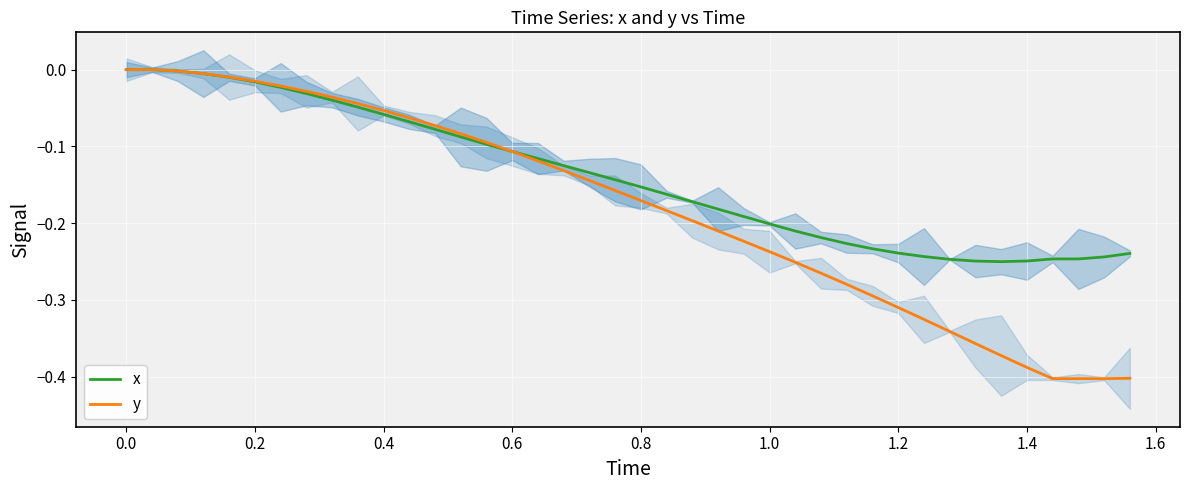

Which series has the widest spread of values?

y